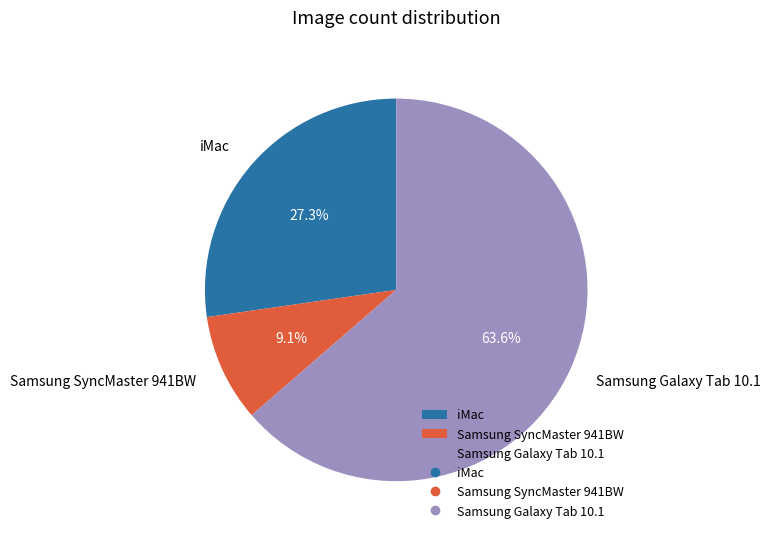

To the nearest percent, what portion does Samsung SyncMaster 941BW represent?

9%